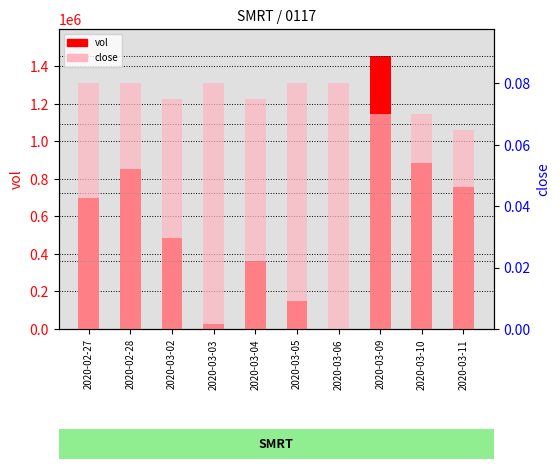

What value does the close series have at 2020-03-02?

0.1